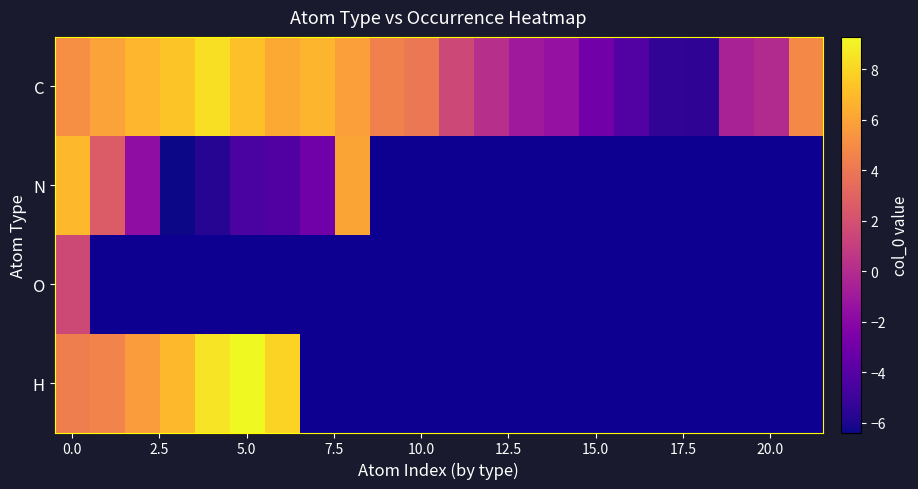

List the series in order of their peak value, highest first.

H, C, N, O